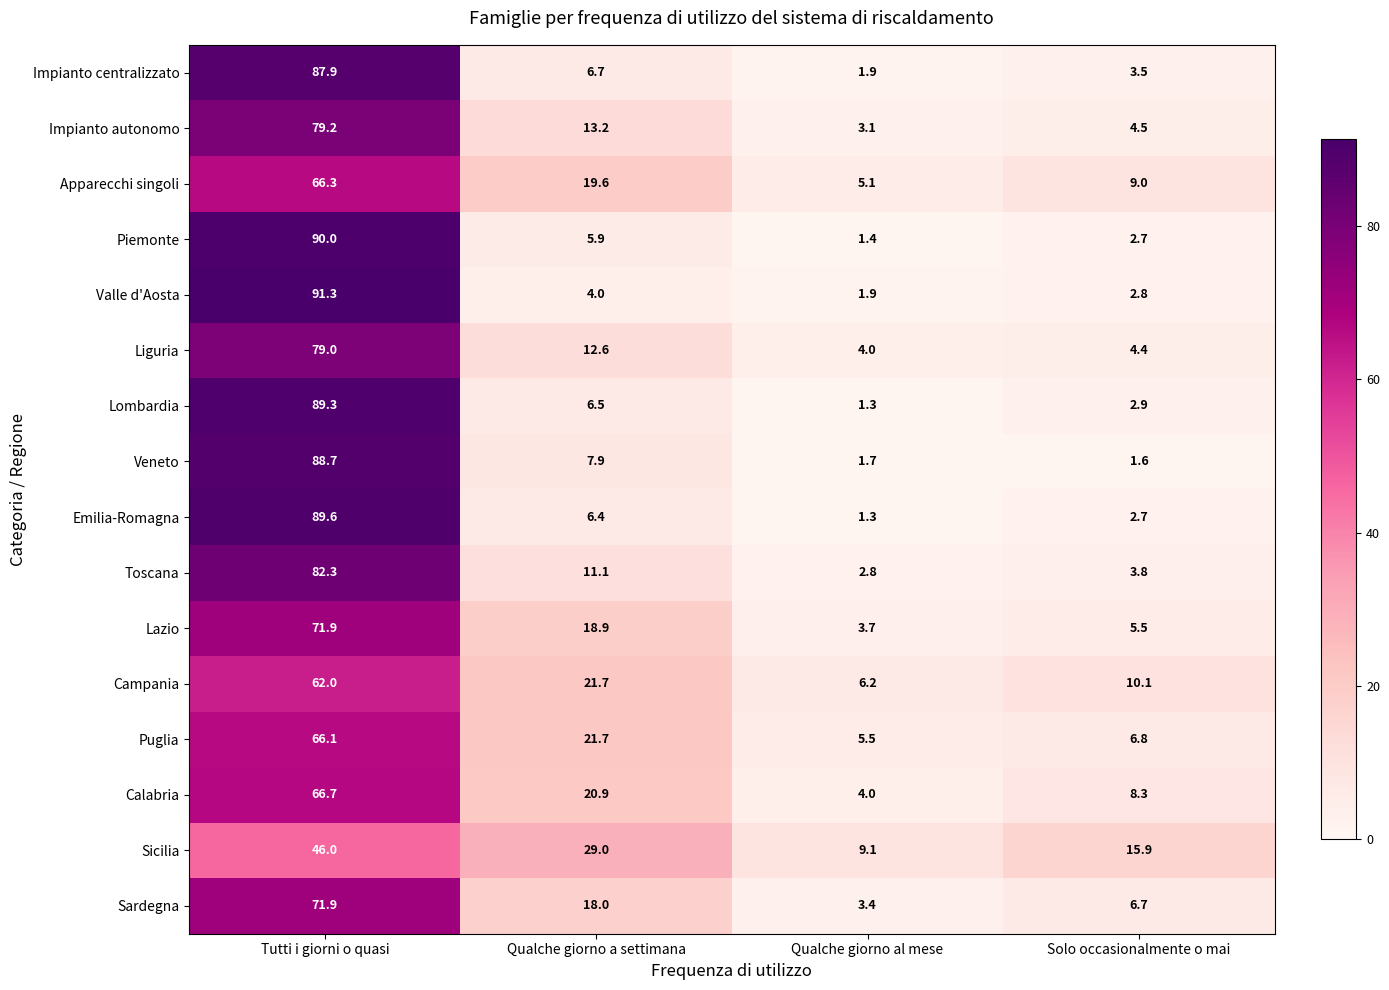

The Veneto series shows 40.4 at Tutti i giorni o quasi. True or false?

False